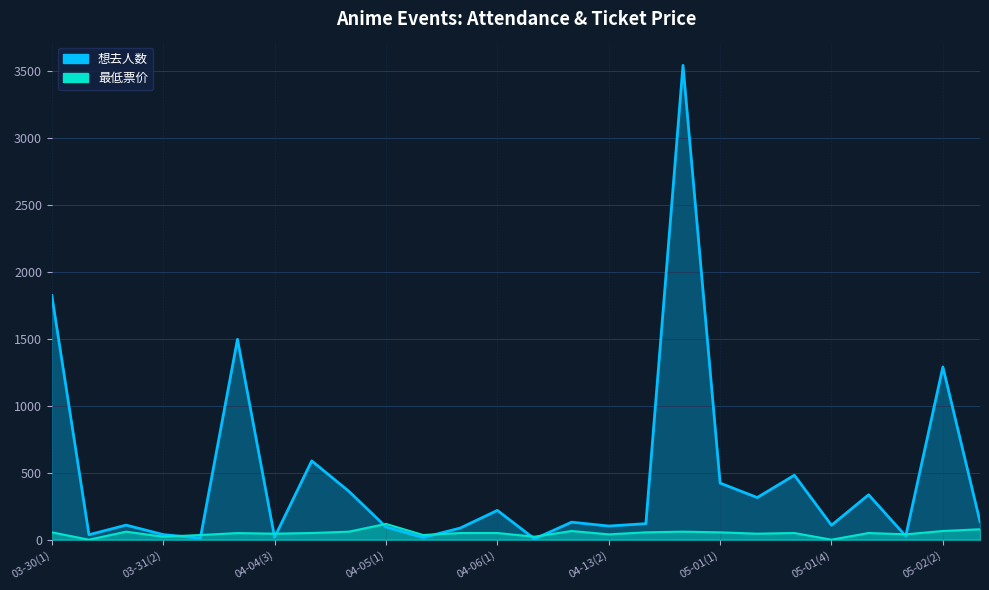

At which label is 最低票价 closest to 59?

03-31(1)